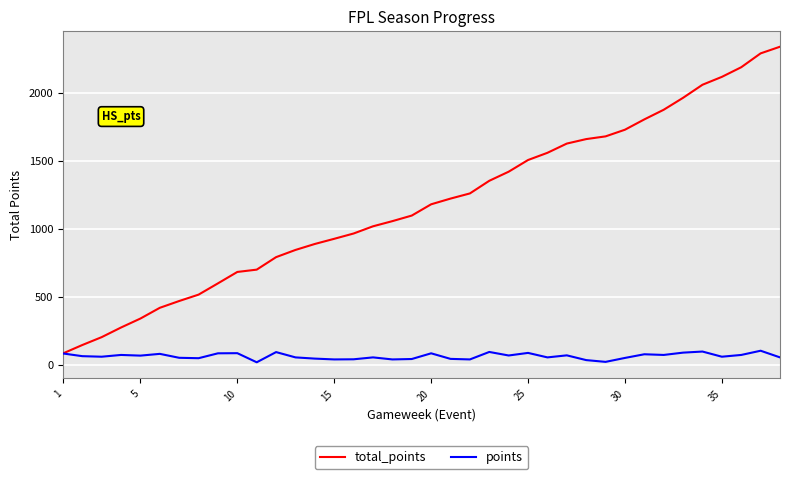

Which series has the largest range (max minus min)?

total_points